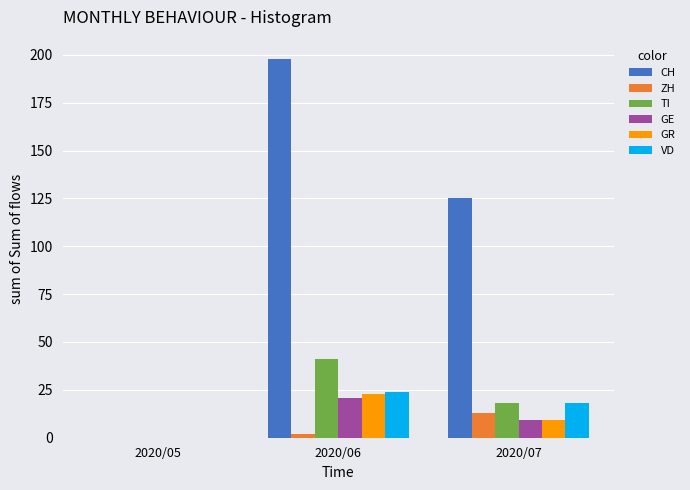

How many values in GE are above zero?

2